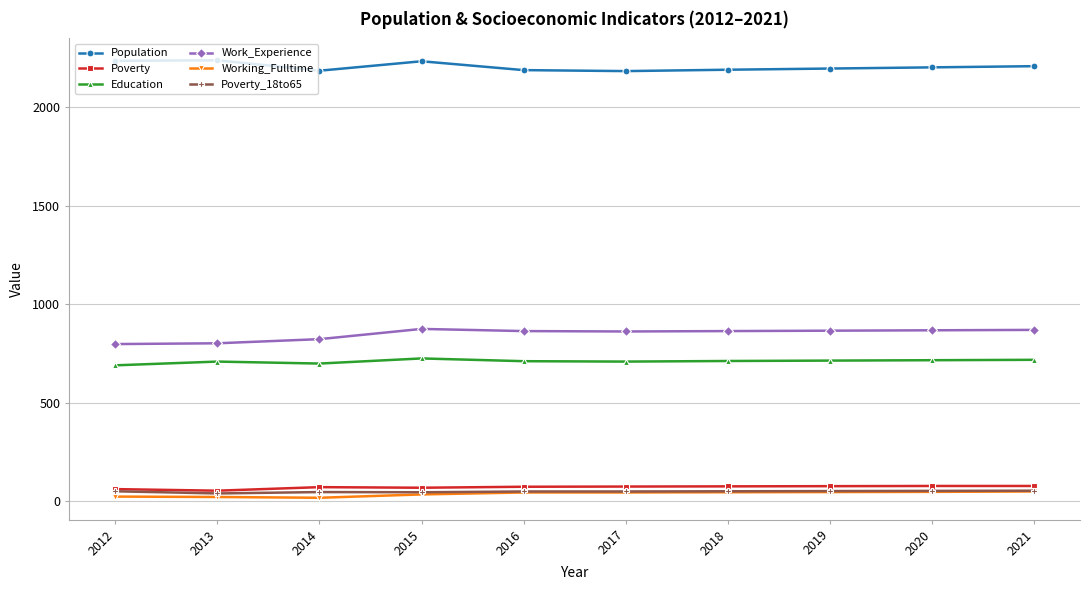

What is the maximum value shown in the chart?

2239